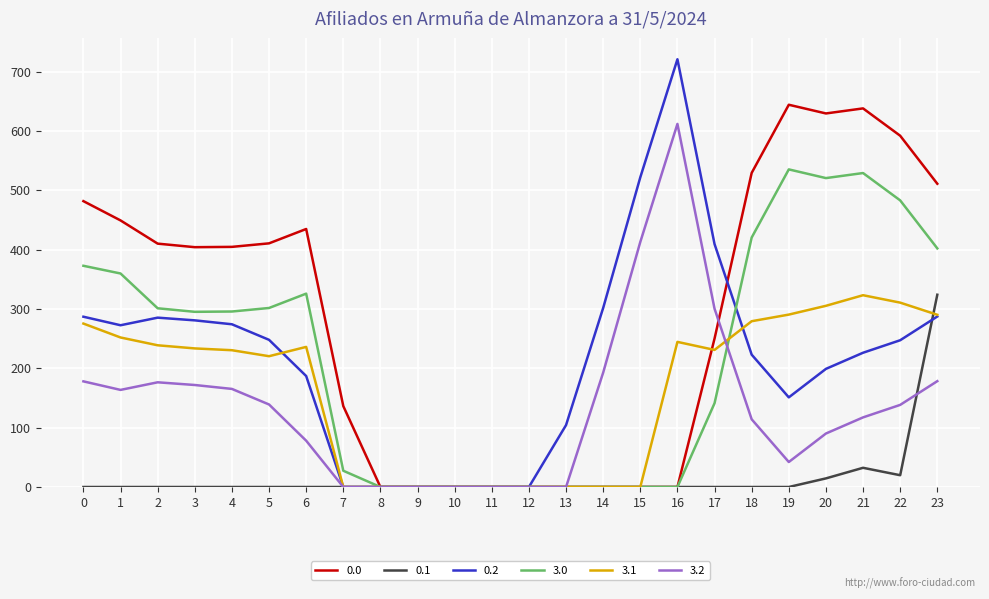

At which category is the sum across all series the highest?

23